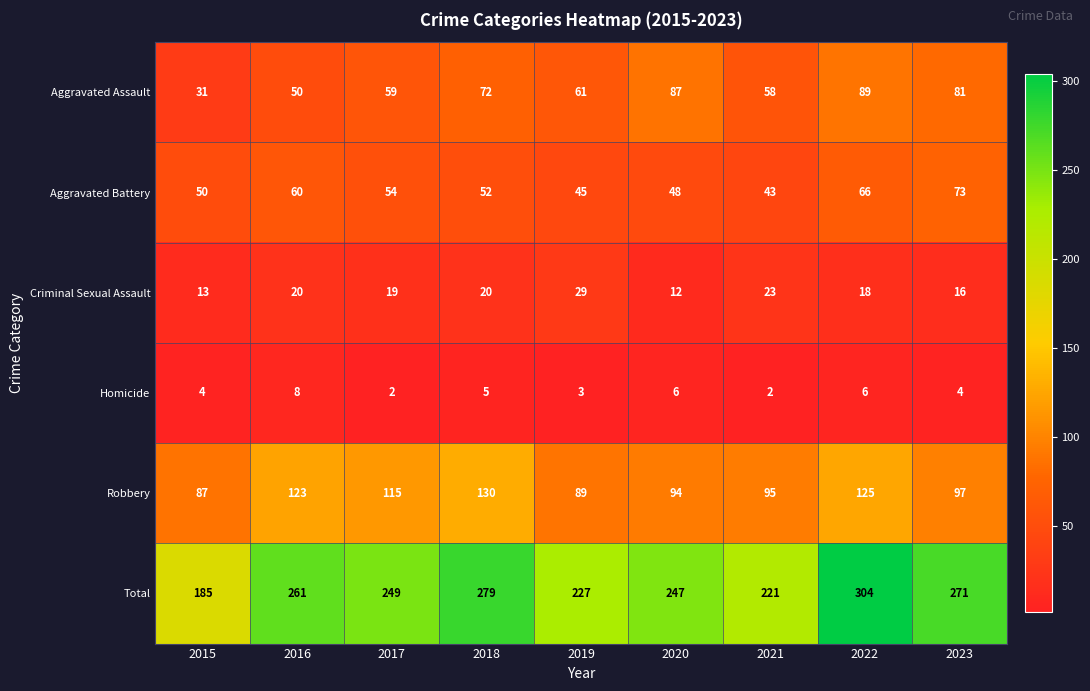

Which series has the largest range (max minus min)?

Total